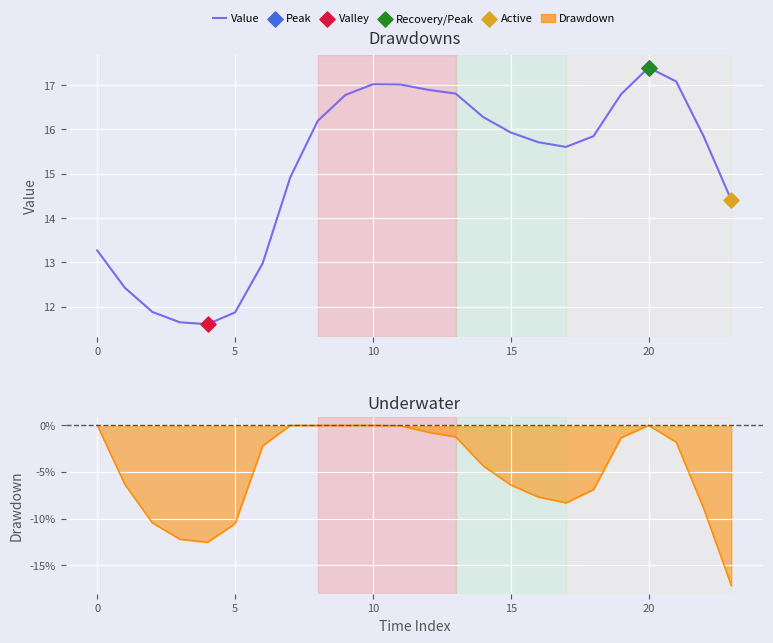

What is the ratio of the value at 5 to the value at 10?

0.7